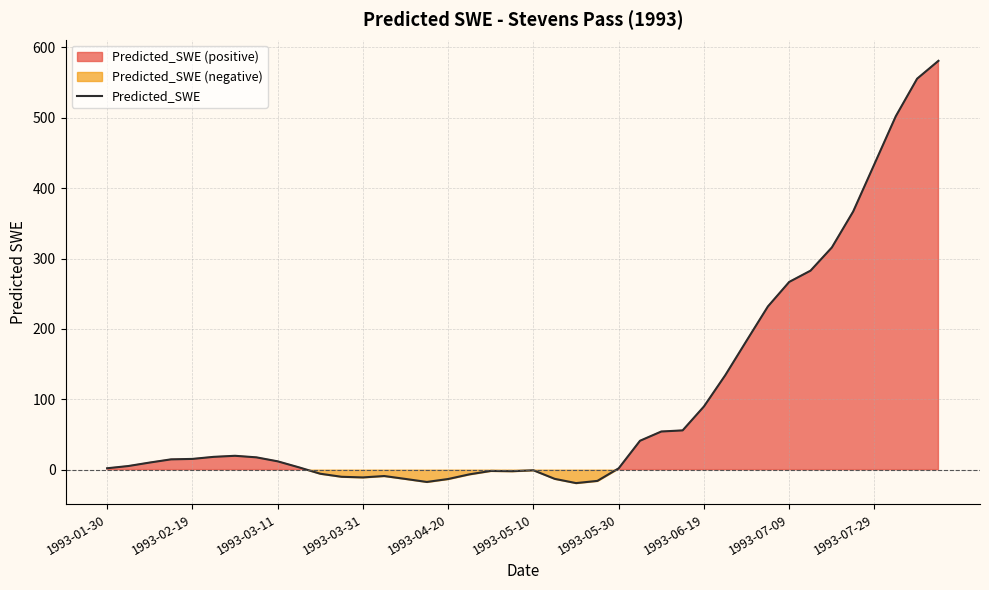

What is the minimum value shown in the chart?

-19.1